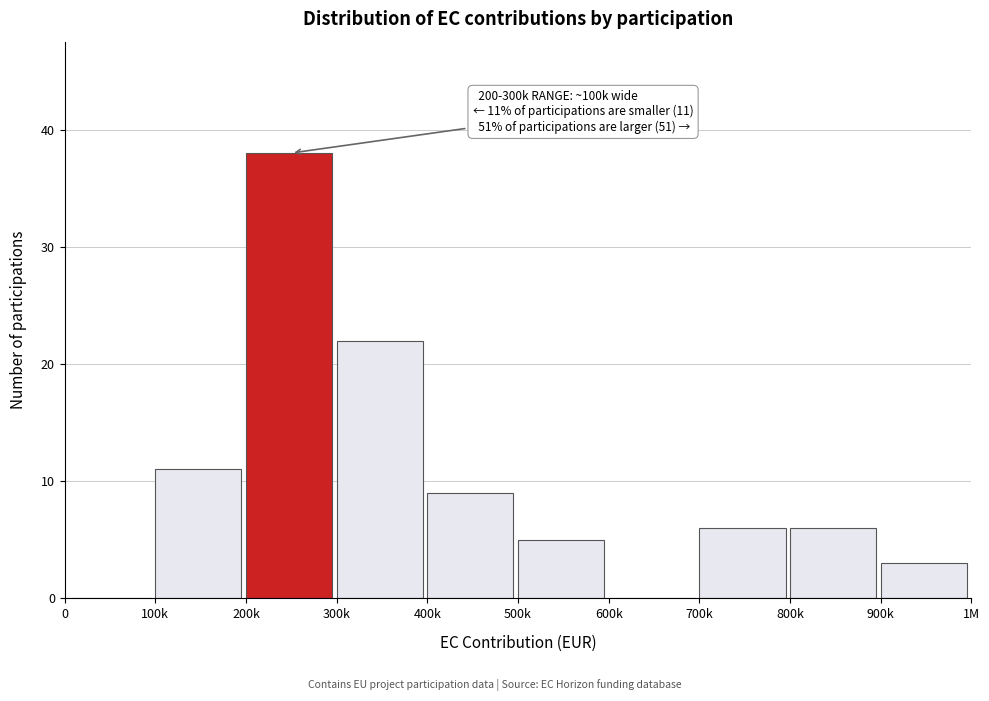

Reading right to left, what are all the values shown in this chart?

900k=3	800k=6	700k=6	600k=0	500k=5	400k=9	300k=22	200k=38	100k=11	0=0